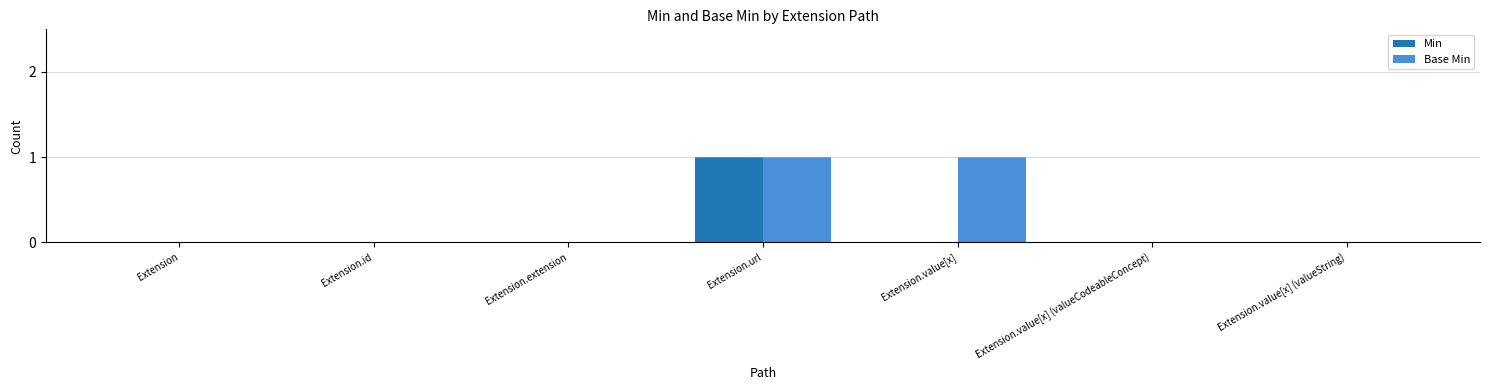

The Min series shows 1 at Extension.value[x] (valueCodeableConcept). True or false?

False